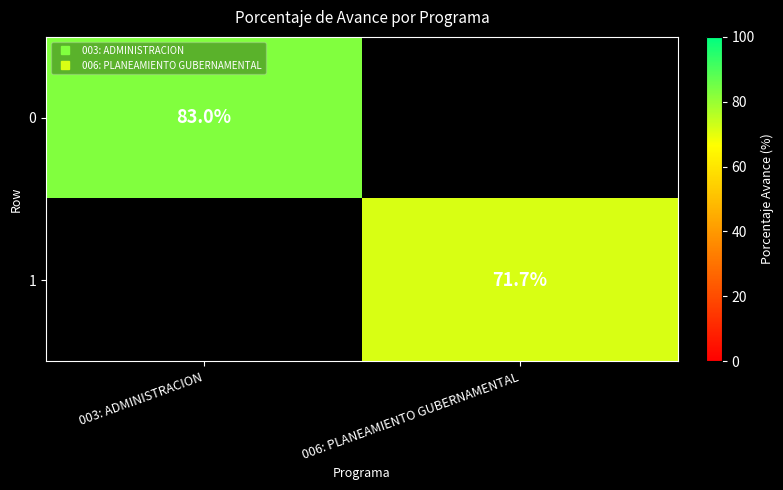

Is the value of 0 at 003: ADMINISTRACION greater than the value of 1 at 003: ADMINISTRACION?

No